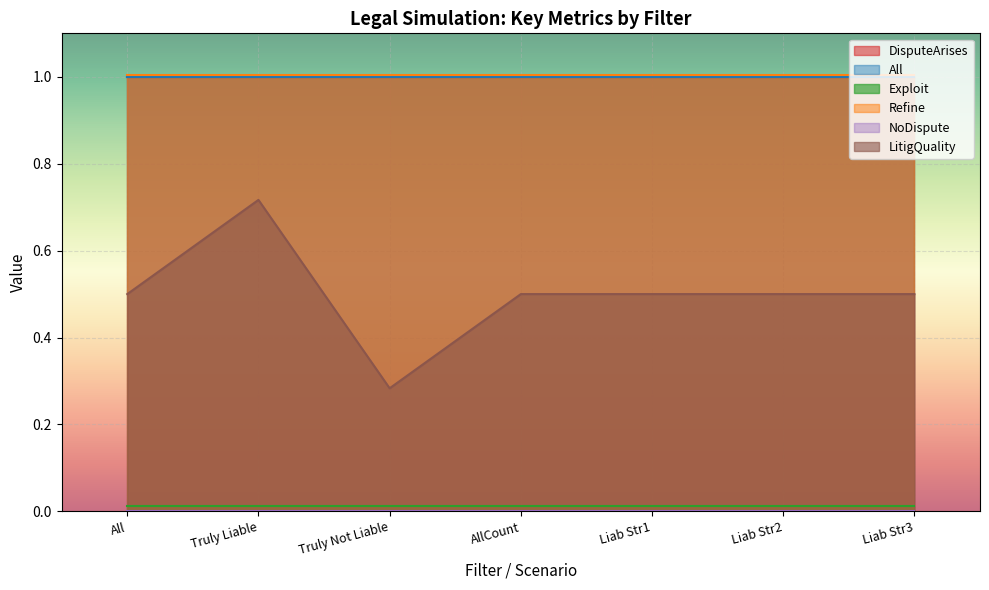

List the series in order of their peak value, lowest first.

NoDispute, Exploit, LitigQuality, DisputeArises, All, Refine